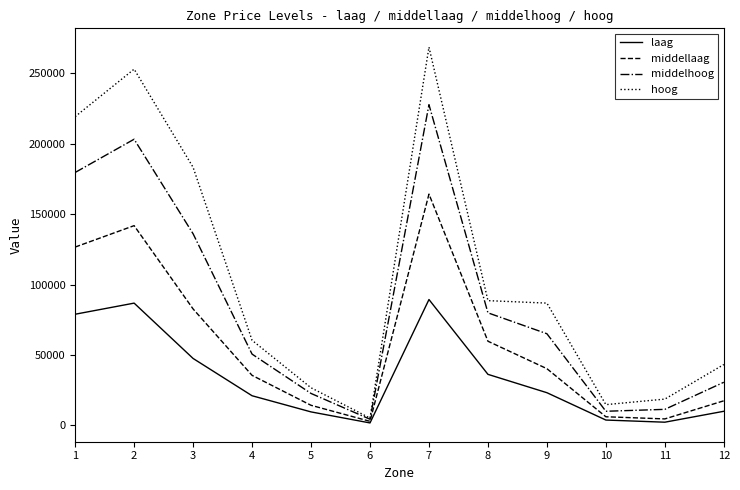

Rank the series by their average value, from highest to lowest.

hoog, middelhoog, middellaag, laag